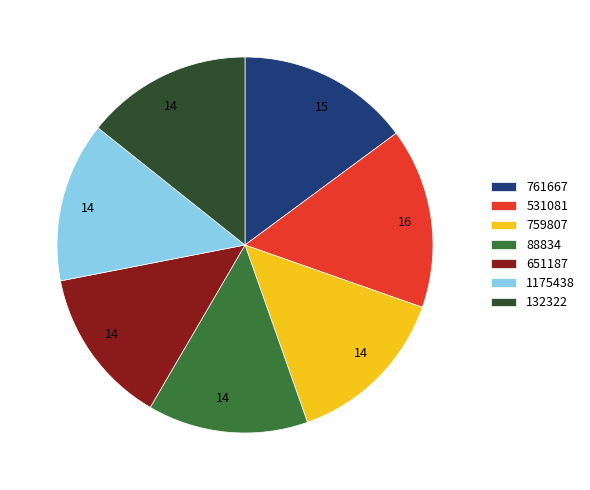

What is the largest slice in the pie chart?

531081